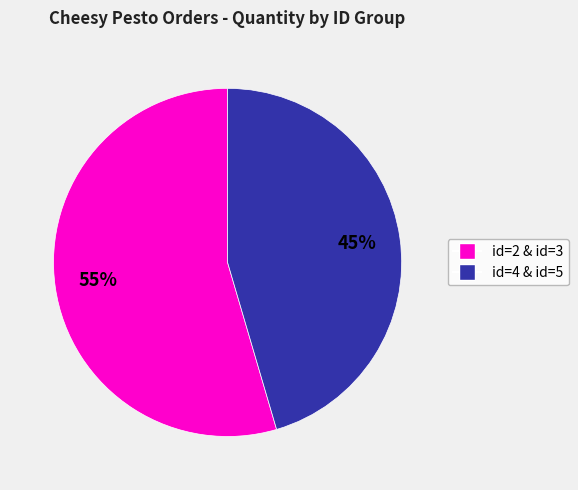

Count the number of slices in the pie.

2